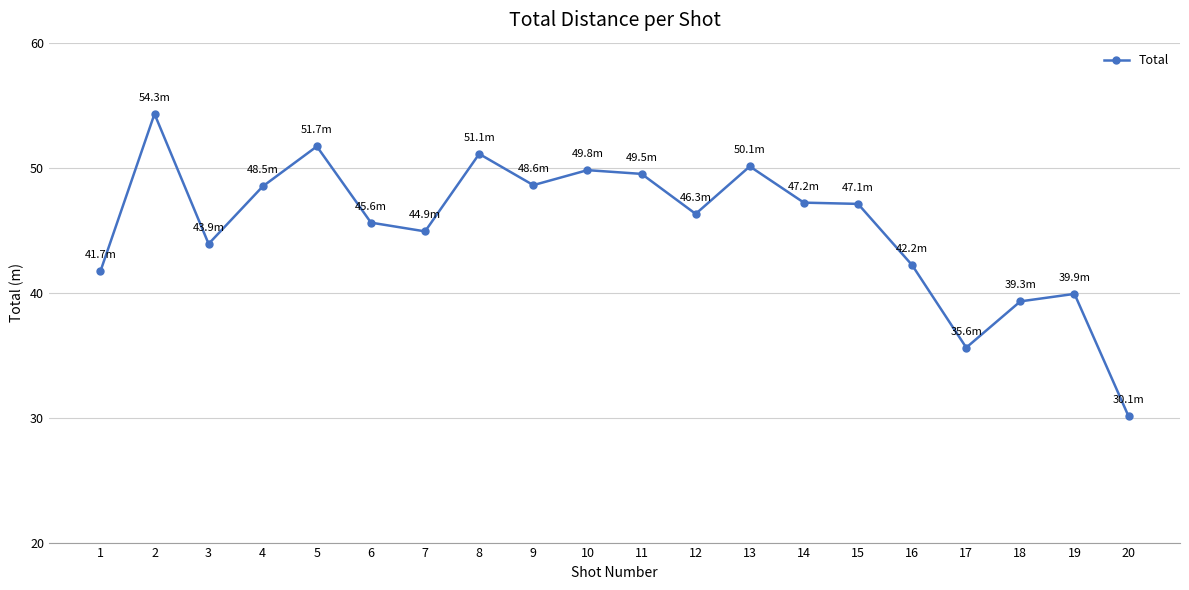

What is the difference between the maximum and minimum values?

24.2